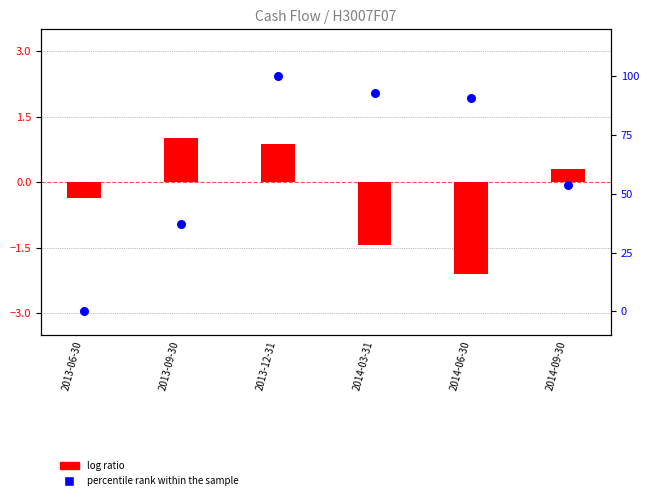

Which series has the largest total across all categories?

percentile rank within the sample